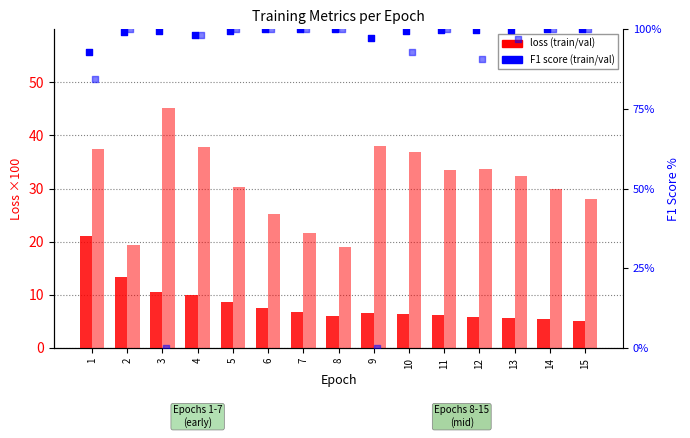

Which series reaches the maximum Y coordinate?

train_f1